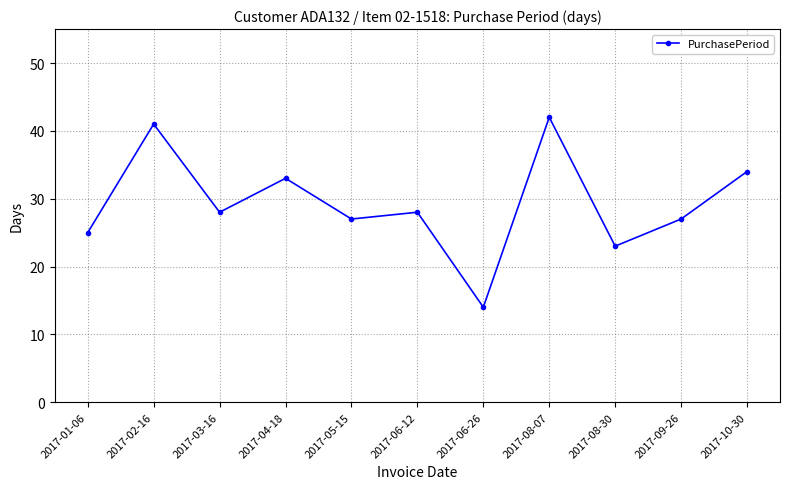

True or false: the data has more than 1 interior local peaks.

True